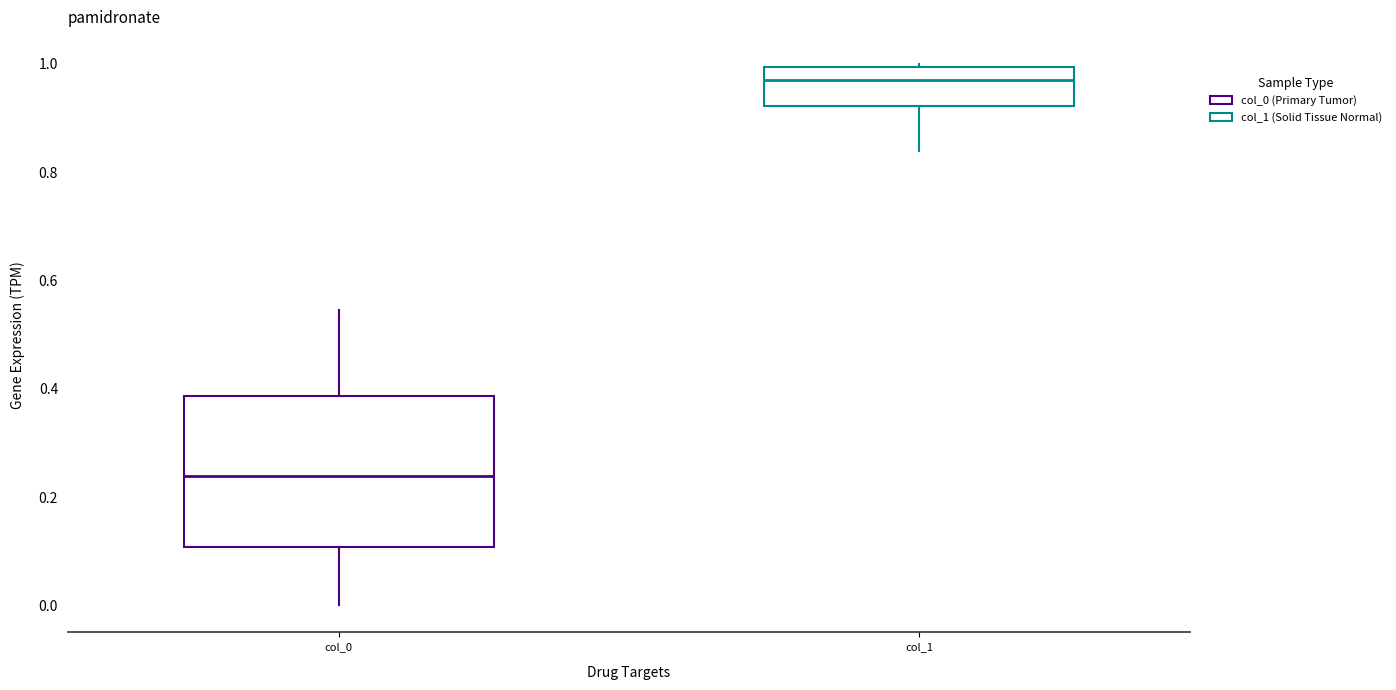

Reading left to right, transcribe this box plot: for each box, give where its median line is, the range the box spans, and where its two whiskers end, as read against the y-axis. The values are not printed on the chart, so give them approximately, as read against the axis.

col_0: median 0.24, box 0.10 to 0.38, whiskers 0.00 to 0.54
col_1: median 0.98, box 0.92 to 1.00, whiskers 0.84 to 1.00